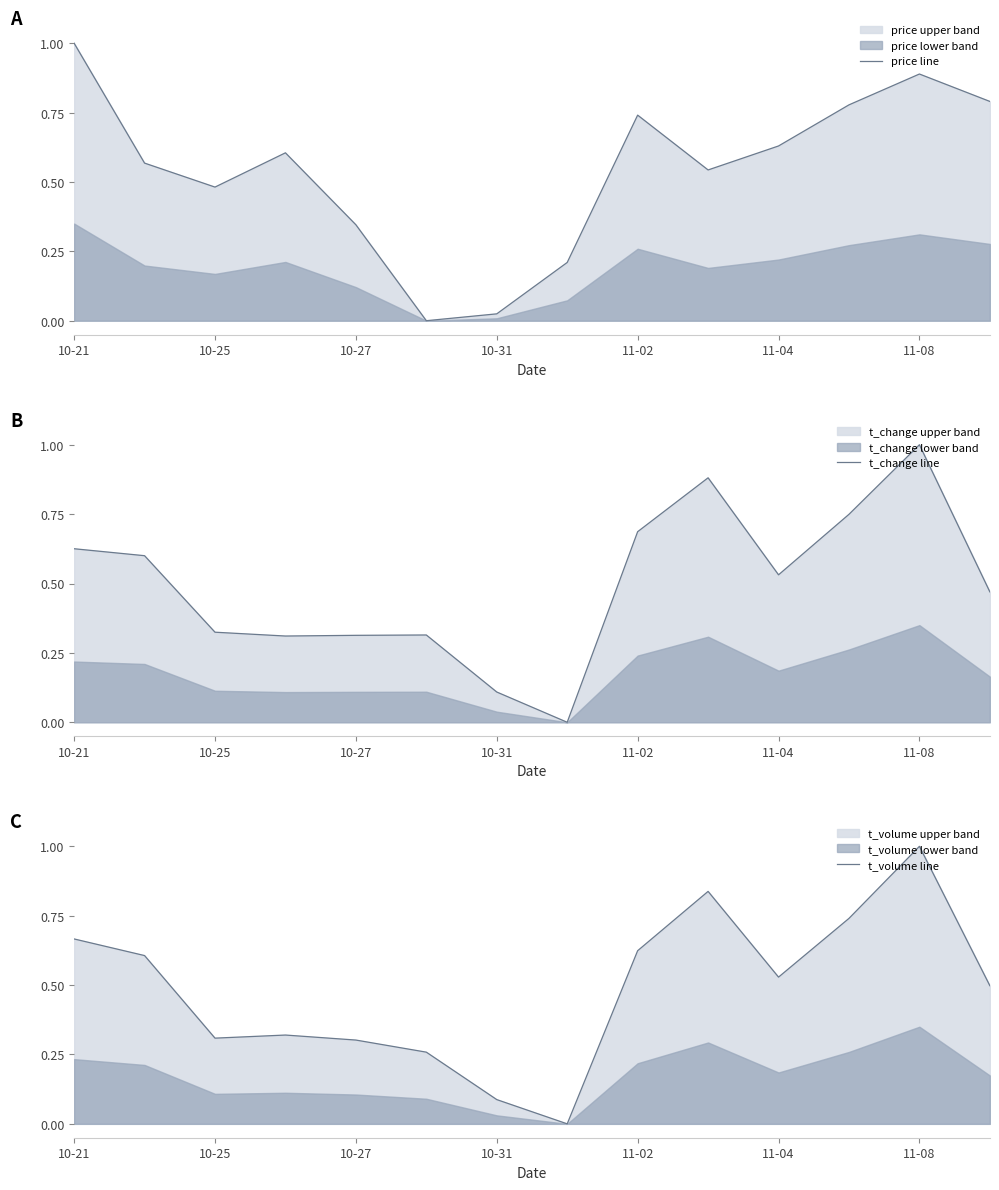

What is the average value of the t_change line series?

0.5